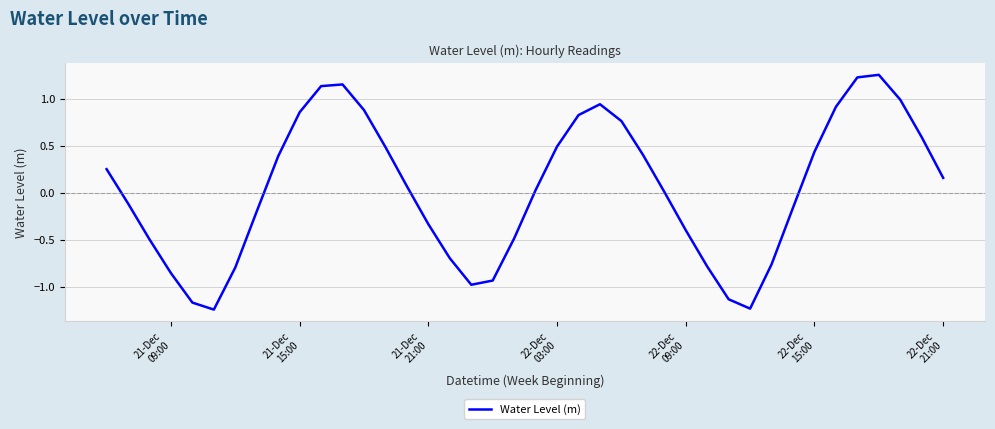

What is the difference between the maximum and minimum values?

2.5